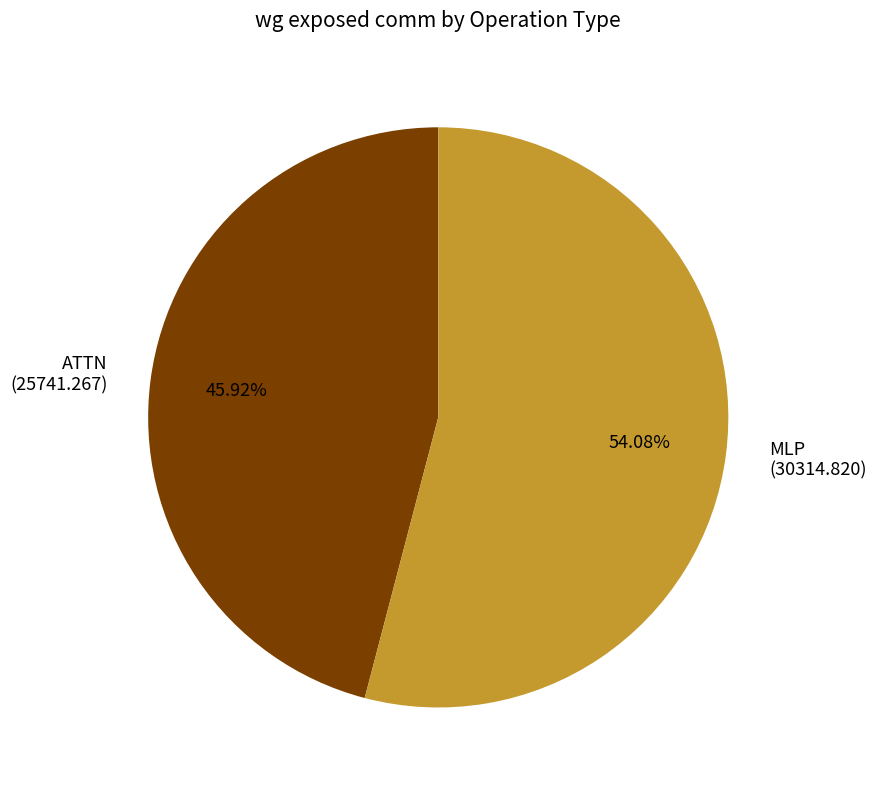

Does any single category account for the majority?

Yes